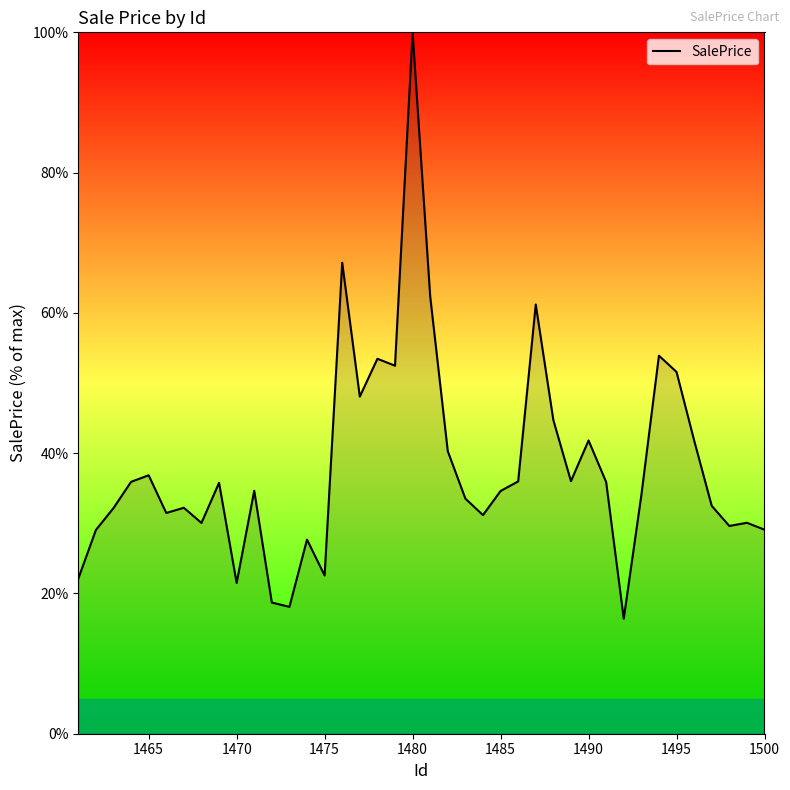

What is the smallest value displayed?

16.4